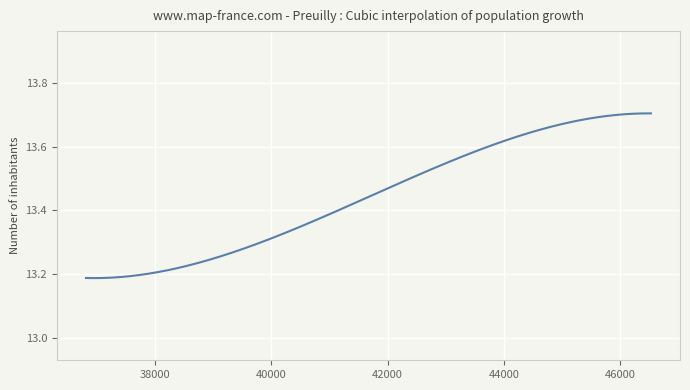

What is the difference between the maximum and minimum values?

0.5